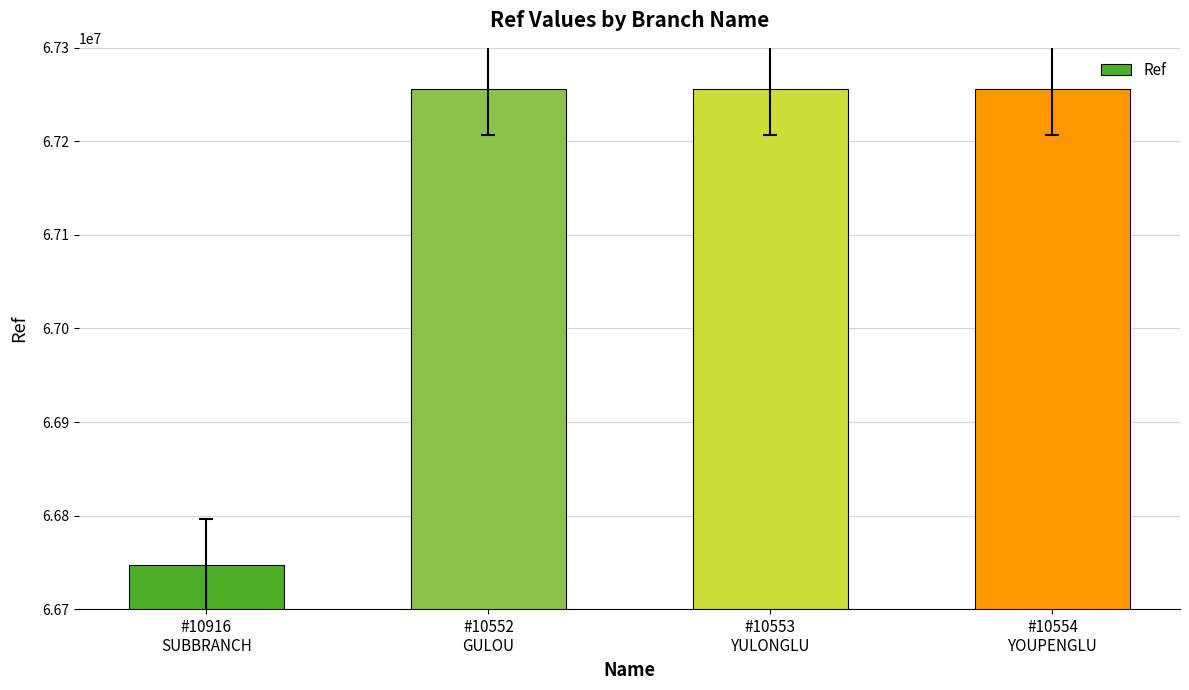

How many distinct data groups are displayed?

1